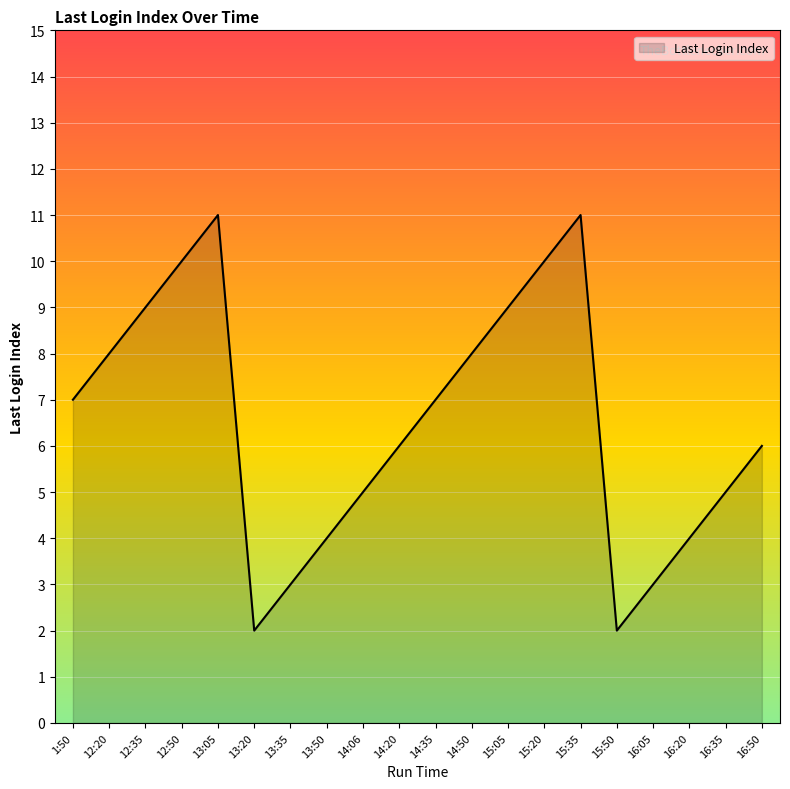

Reading left to right, list all the values displayed in this chart.

1:50=7	12:20=8	12:35=9	12:50=10	13:05=11	13:20=2	13:35=3	13:50=4	14:06=5	14:20=6	14:35=7	14:50=8	15:05=9	15:20=10	15:35=11	15:50=2	16:05=3	16:20=4	16:35=5	16:50=6